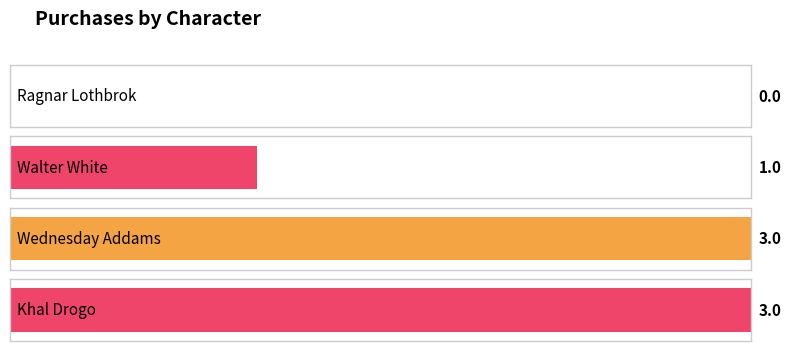

Which has a higher value, Ragnar Lothbrok or Khal Drogo?

Khal Drogo